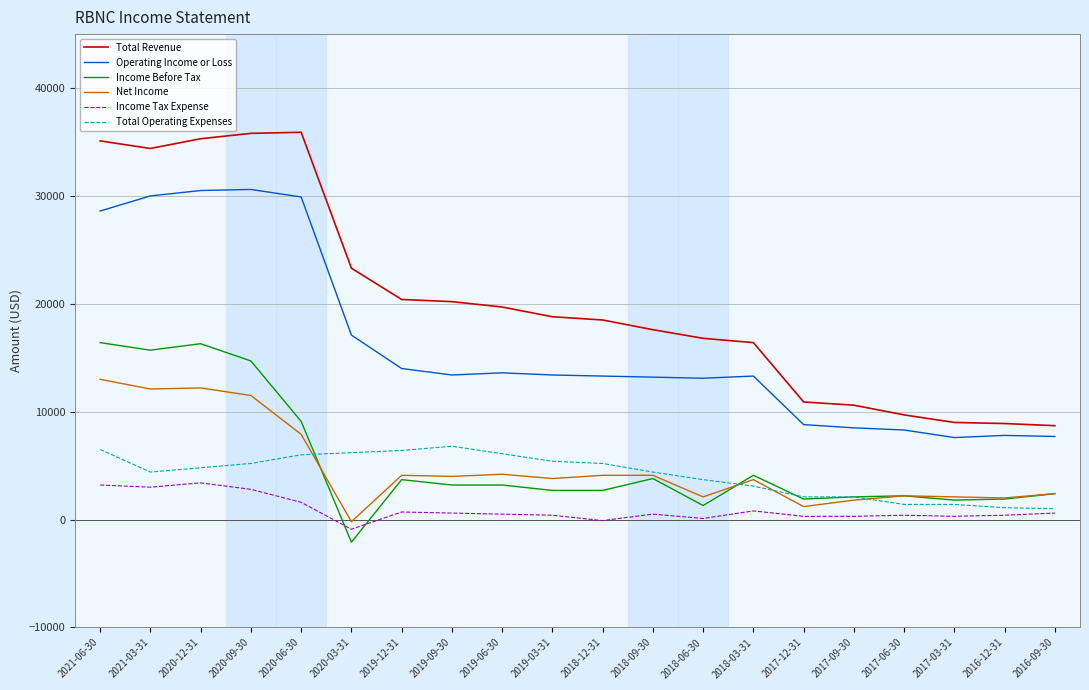

Is it true that Total Operating Expenses equals 1400 at 2017-06-30?

True